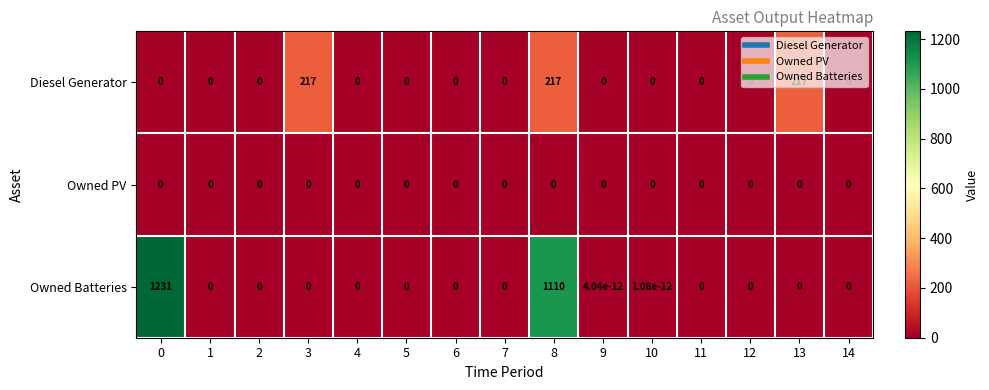

What is the average value of the Owned Batteries series?

156.1